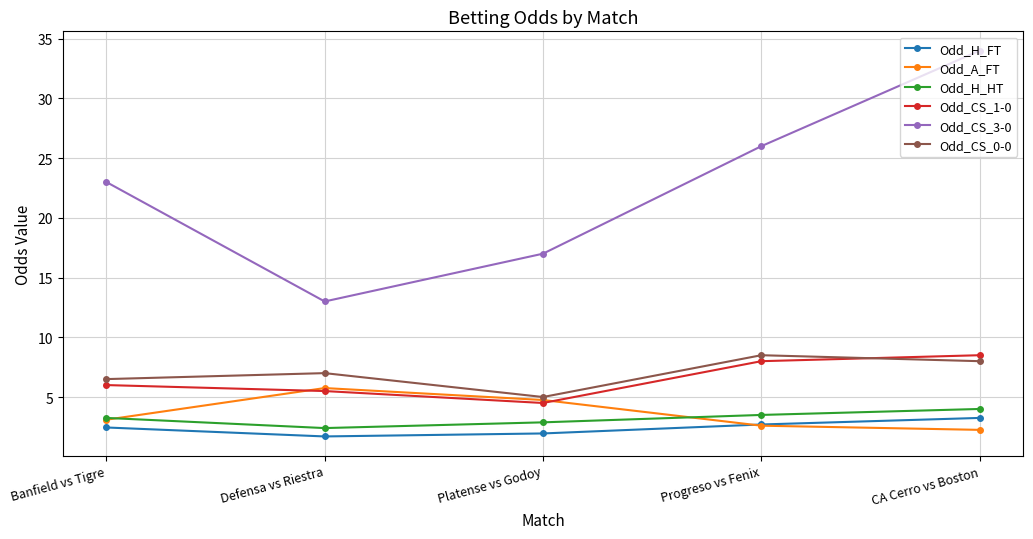

How many lines are shown in the chart?

6